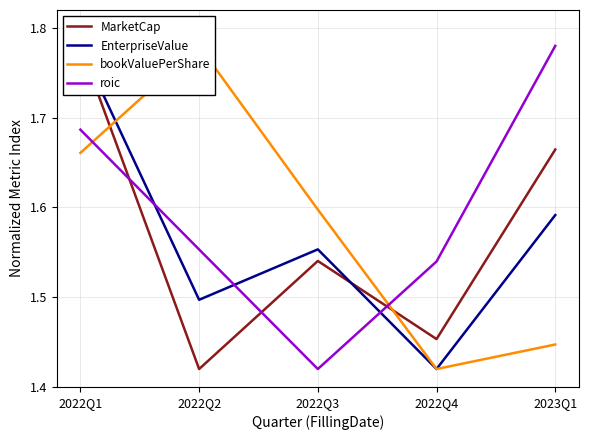

At which label does MarketCap reach its minimum?

2022Q2